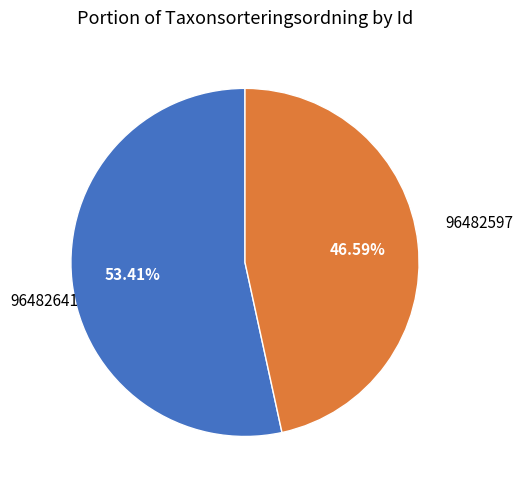

To the nearest percent, what is the average slice percentage?

50%